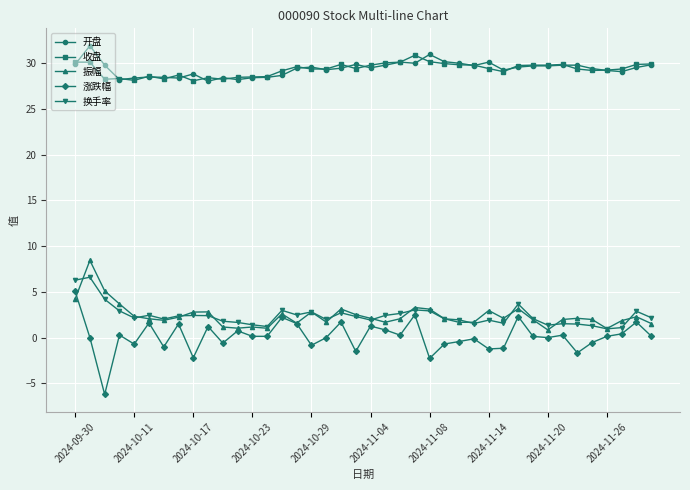

What is the maximum value shown in the chart?

31.9